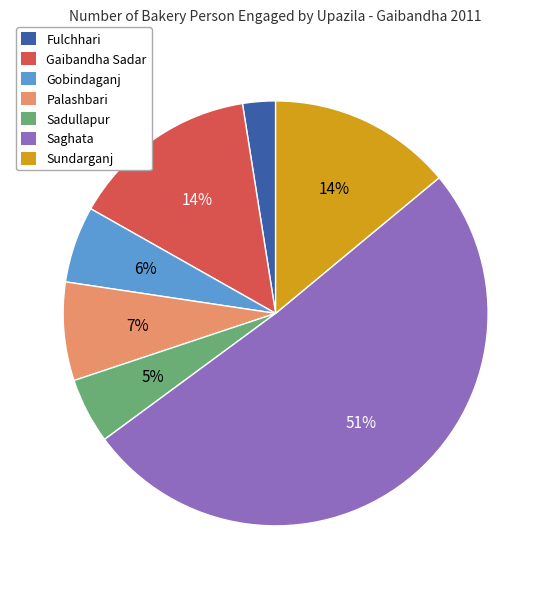

To the nearest percent, what is the average slice percentage?

14%